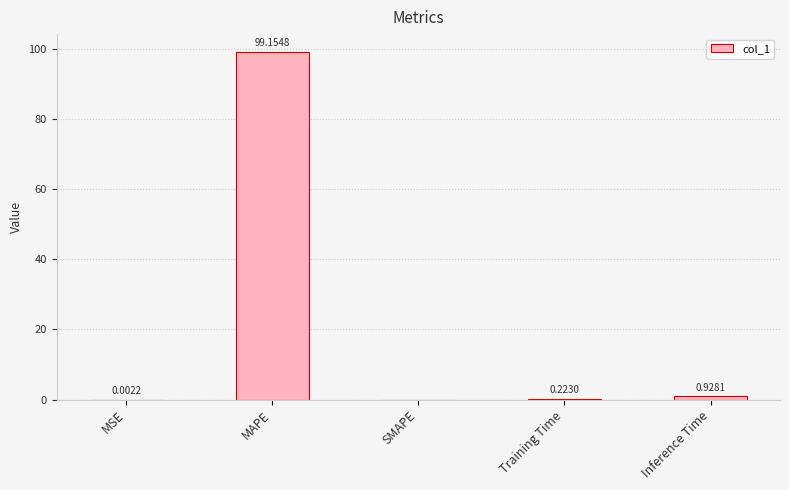

Which has a higher value, MAPE or SMAPE?

MAPE